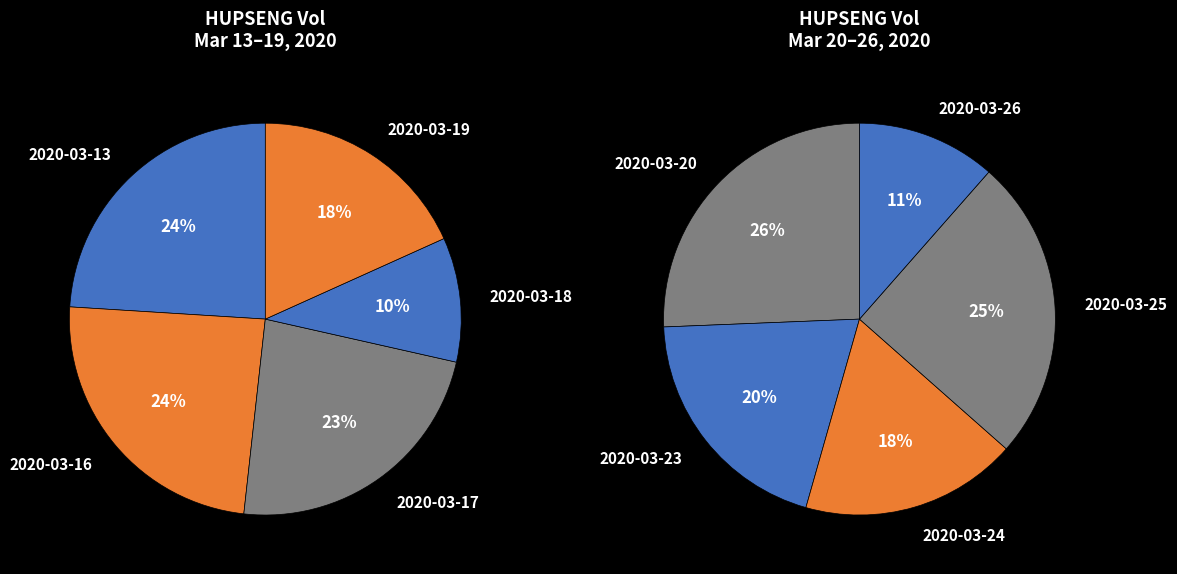

The 2020-03-24 slice represents 18% of the pie. True or false?

False